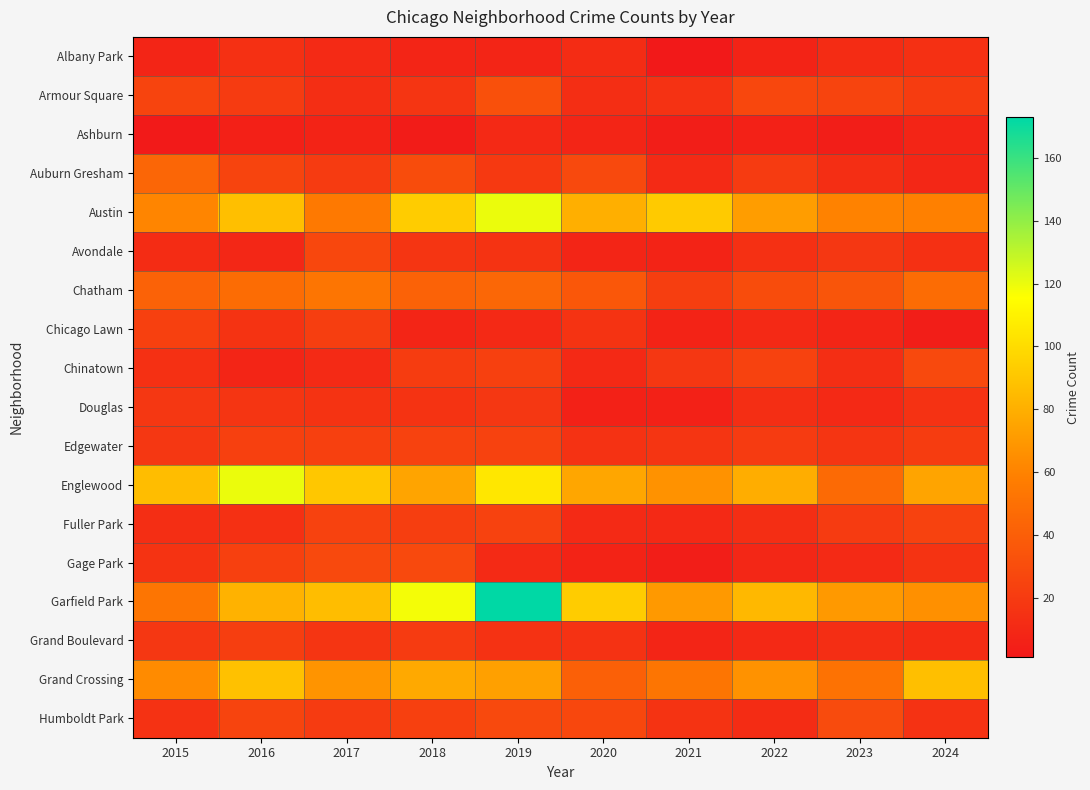

Reading left to right, what are all the values shown in this chart?

Albany Park: 2015=8	2016=14	2017=11	2018=8	2019=8	2020=12	2021=1	2022=7	2023=12	2024=14
Armour Square: 2015=25	2016=20	2017=13	2018=17	2019=32	2020=13	2021=15	2022=27	2023=25	2024=21
Ashburn: 2015=2	2016=5	2017=7	2018=3	2019=10	2020=8	2021=4	2022=6	2023=4	2024=8
Auburn Gresham: 2015=44	2016=25	2017=20	2018=30	2019=19	2020=28	2021=11	2022=20	2023=13	2024=9
Austin: 2015=61	2016=87	2017=55	2018=93	2019=120	2020=80	2021=92	2022=72	2023=60	2024=59
Avondale: 2015=12	2016=9	2017=27	2018=17	2019=16	2020=8	2021=7	2022=14	2023=18	2024=14
Chatham: 2015=42	2016=48	2017=53	2018=42	2019=45	2020=36	2021=22	2022=30	2023=35	2024=48
Chicago Lawn: 2015=23	2016=16	2017=22	2018=8	2019=10	2020=16	2021=7	2022=10	2023=8	2024=4
Chinatown: 2015=14	2016=8	2017=11	2018=21	2019=23	2020=10	2021=18	2022=24	2023=13	2024=28
Douglas: 2015=18	2016=17	2017=16	2018=16	2019=18	2020=6	2021=6	2022=13	2023=10	2024=15
Edgewater: 2015=18	2016=23	2017=23	2018=24	2019=24	2020=15	2021=17	2022=20	2023=17	2024=21
Englewood: 2015=86	2016=120	2017=91	2018=75	2019=105	2020=76	2021=67	2022=79	2023=47	2024=75
Fuller Park: 2015=13	2016=14	2017=24	2018=22	2019=24	2020=11	2021=10	2022=13	2023=20	2024=24
Gage Park: 2015=16	2016=23	2017=28	2018=28	2019=11	2020=7	2021=4	2022=9	2023=11	2024=16
Garfield Park: 2015=53	2016=81	2017=86	2018=118	2019=173	2020=93	2021=70	2022=84	2023=70	2024=66
Grand Boulevard: 2015=18	2016=22	2017=17	2018=20	2019=15	2020=15	2021=8	2022=10	2023=13	2024=12
Grand Crossing: 2015=64	2016=88	2017=68	2018=77	2019=73	2020=41	2021=53	2022=67	2023=51	2024=87
Humboldt Park: 2015=15	2016=25	2017=20	2018=23	2019=28	2020=27	2021=16	2022=12	2023=29	2024=15